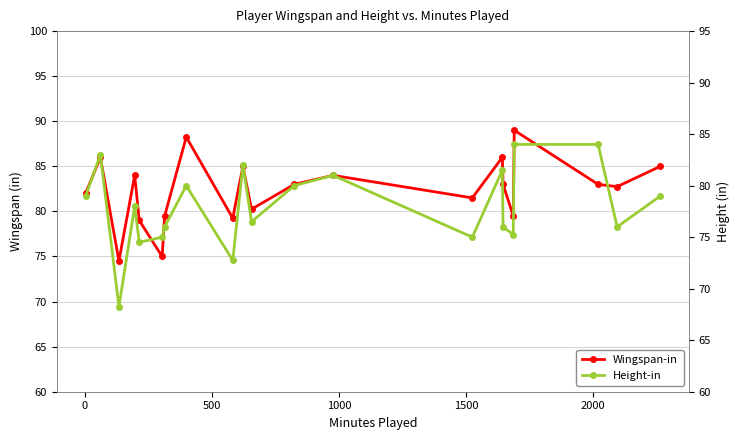

Which series has the widest spread of values?

Height-in